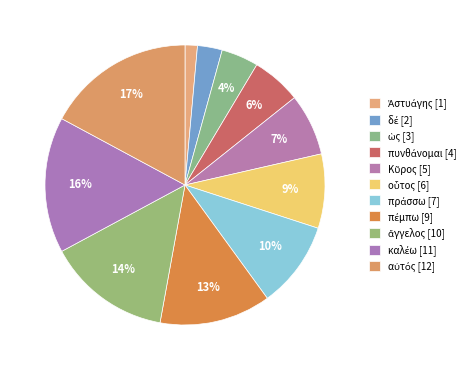

How much of the chart is everything except αὐτός?

82.9%